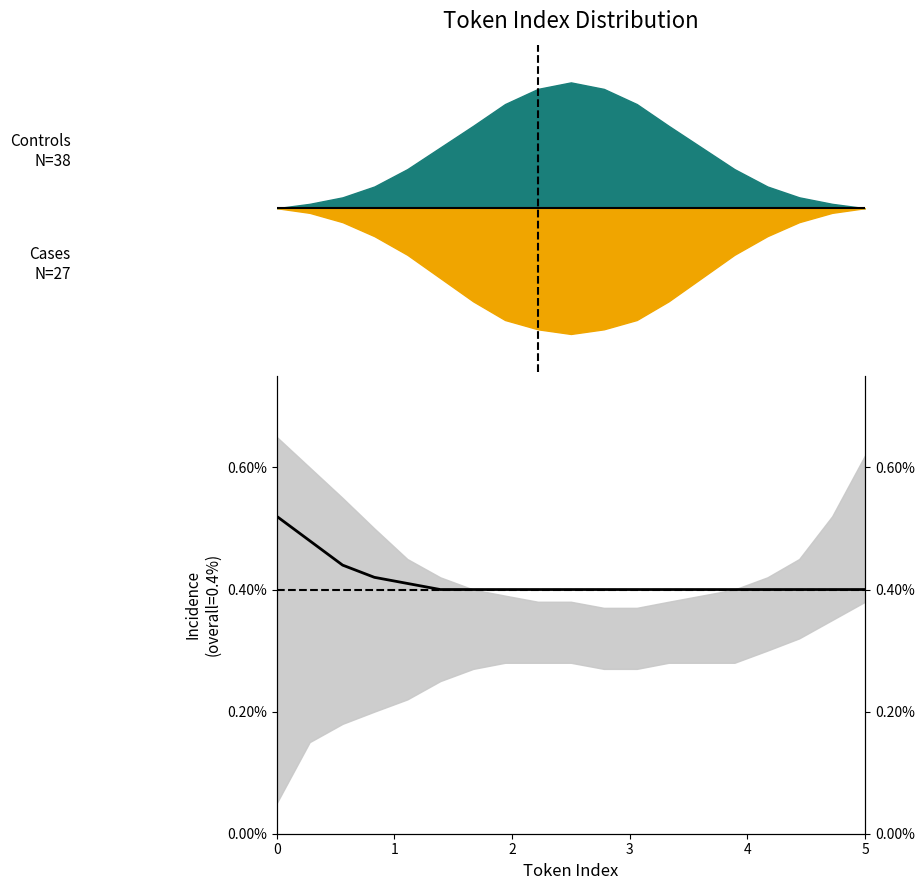

Reading right to left, what are all the values shown in this chart?

0.4	0.4	0.4	0.4	0.4	0.4	0.4	0.4	0.4	0.4	0.4	0.4	0.4	0.4	0.4	0.4	0.4	0.5	0.5